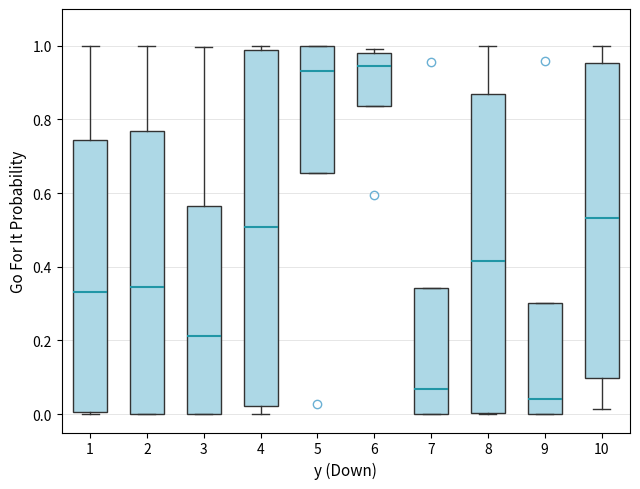

Reading left to right, transcribe this box plot: for each box, give where its median line is, the range the box spans, and where its two whiskers end, as read against the y-axis. The values are not printed on the chart, so give them approximately, as read against the axis.

1: median 0.34, box 0.00 to 0.74, whiskers 0.00 to 1.00
2: median 0.34, box 0.00 to 0.76, whiskers 0.00 to 1.00
3: median 0.22, box 0.00 to 0.56, whiskers 0.00 to 1.00
4: median 0.50, box 0.02 to 0.98, whiskers 0.00 to 1.00
5: median 0.94, box 0.66 to 1.00, whiskers 0.66 to 1.00
6: median 0.94, box 0.84 to 0.98, whiskers 0.84 to 1.00
7: median 0.06, box 0.00 to 0.34, whiskers 0.00 to 0.34
8: median 0.42, box 0.00 to 0.86, whiskers 0.00 to 1.00
9: median 0.04, box 0.00 to 0.30, whiskers 0.00 to 0.30
10: median 0.54, box 0.10 to 0.96, whiskers 0.02 to 1.00